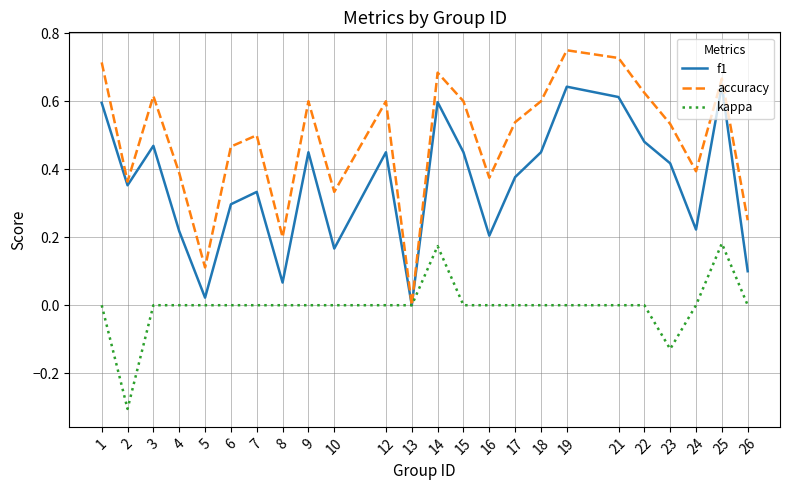

The accuracy series shows 0.1 at 6. True or false?

False